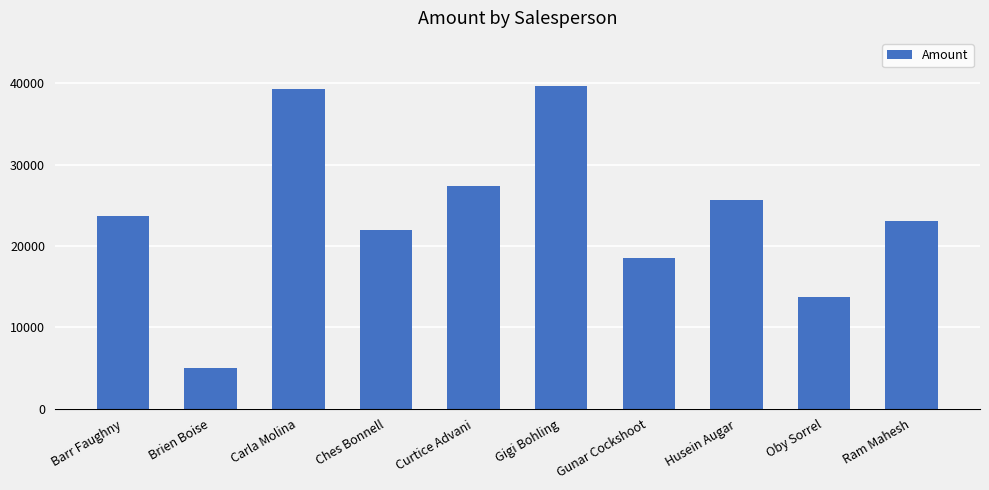

What value does the data have at Carla Molina?

39242